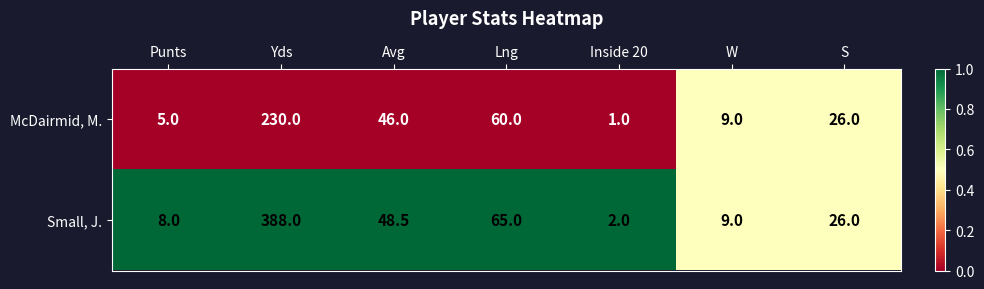

Reading left to right, transcribe all the data shown in this chart.

McDairmid, M.: 5.0	230.0	46.0	60.0	1.0	9.0	26.0
Small, J.: 8.0	388.0	48.5	65.0	2.0	9.0	26.0